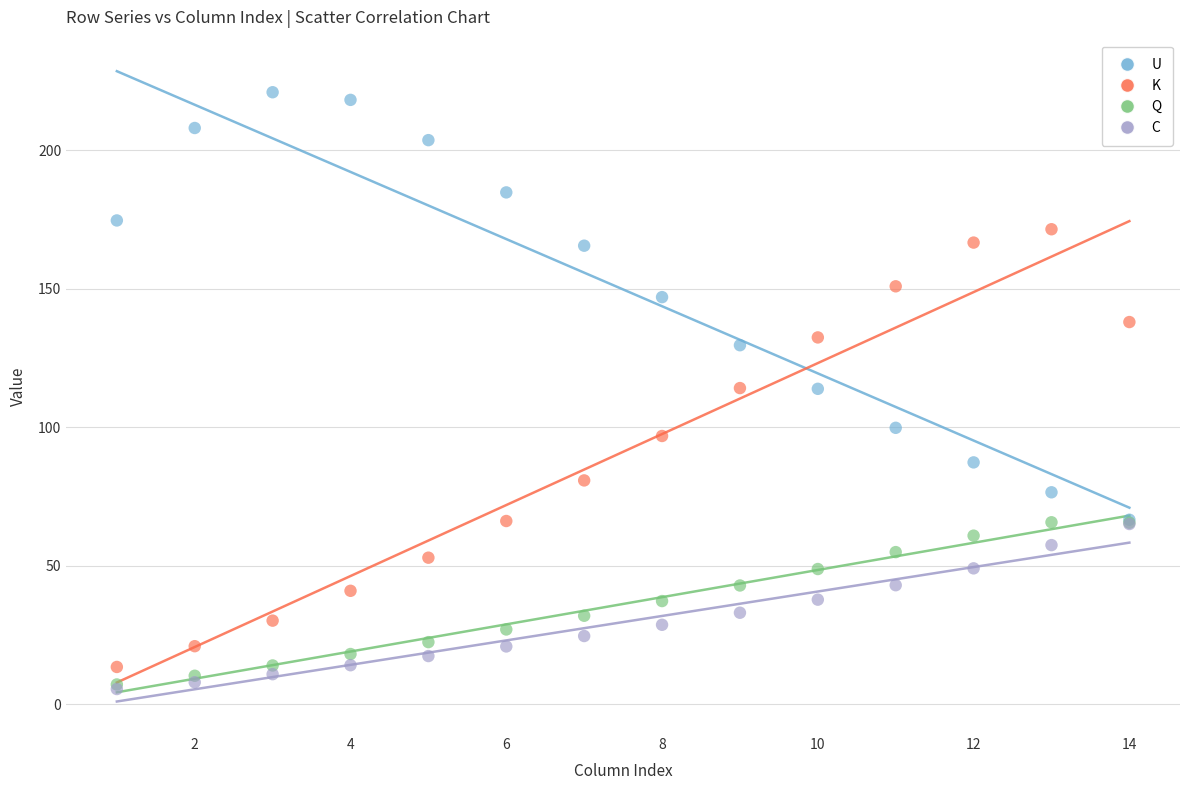

Which series contains the highest Y value?

U